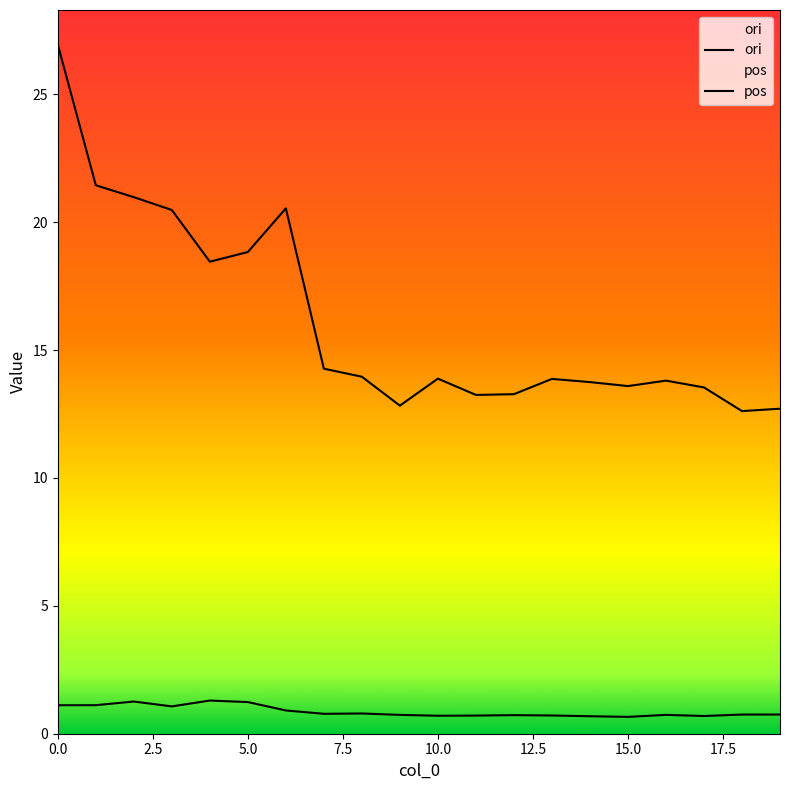

True or false: ori has more than 0 points higher than both neighbors.

True